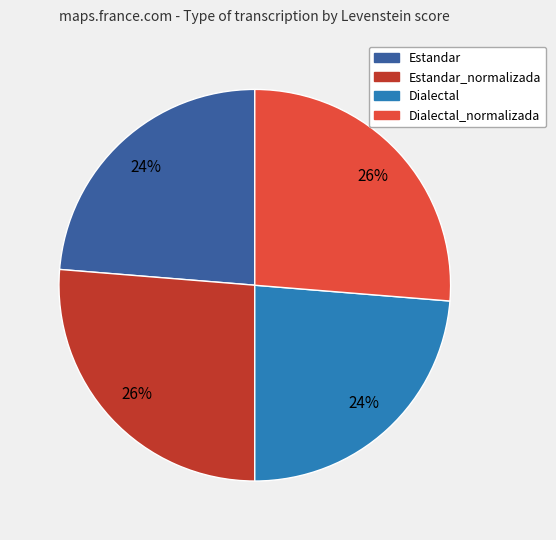

To the nearest percent, what is the combined percentage of Estandar_normalizada and Dialectal?

50%